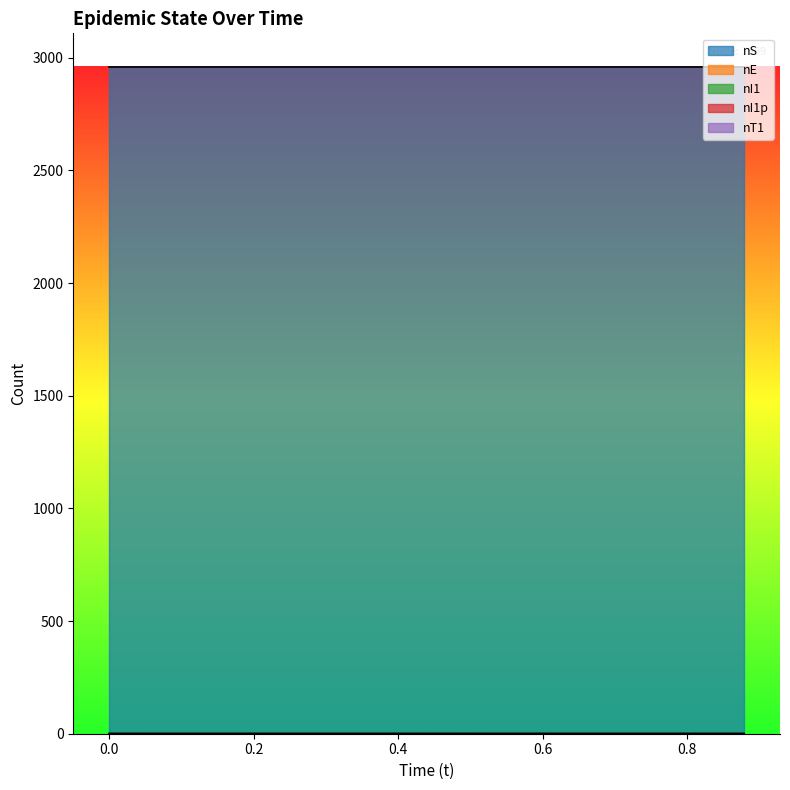

What is the maximum value for nI1p?

1